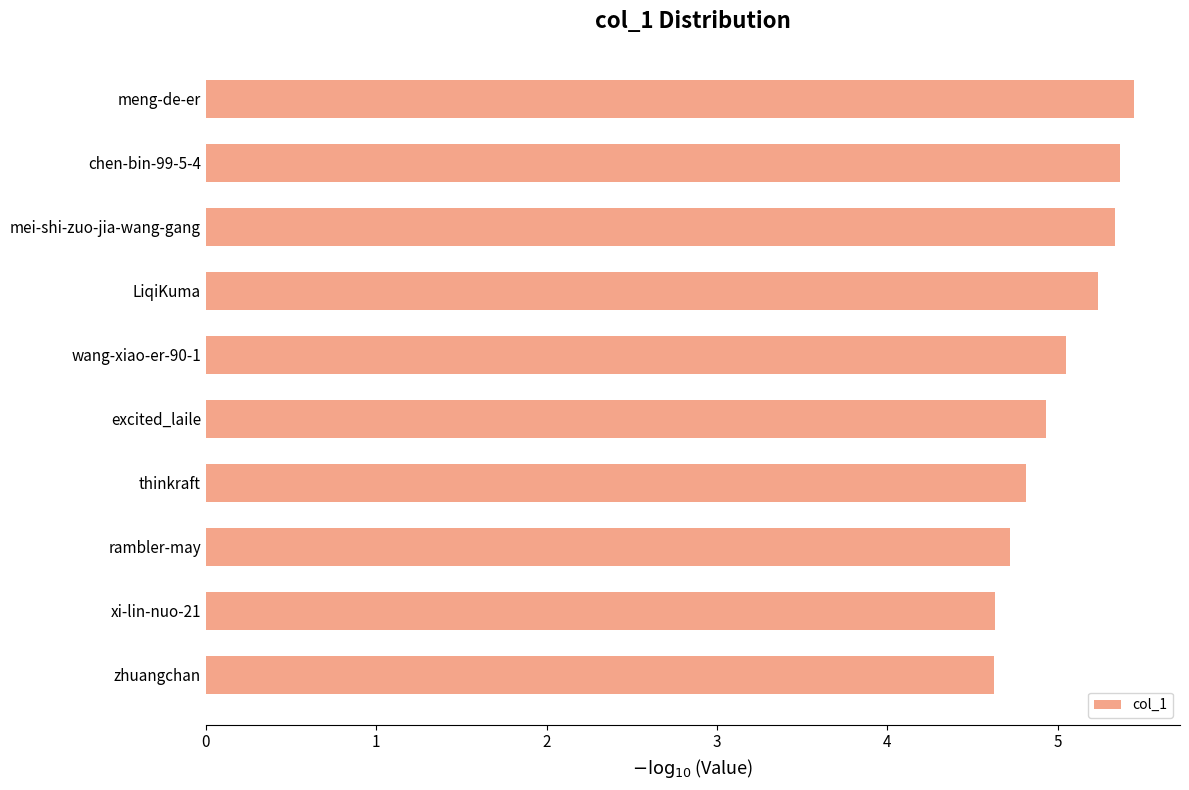

Reading bottom to top, transcribe all the data shown in this chart.

4.6	4.6	4.7	4.8	4.9	5.0	5.2	5.3	5.4	5.4